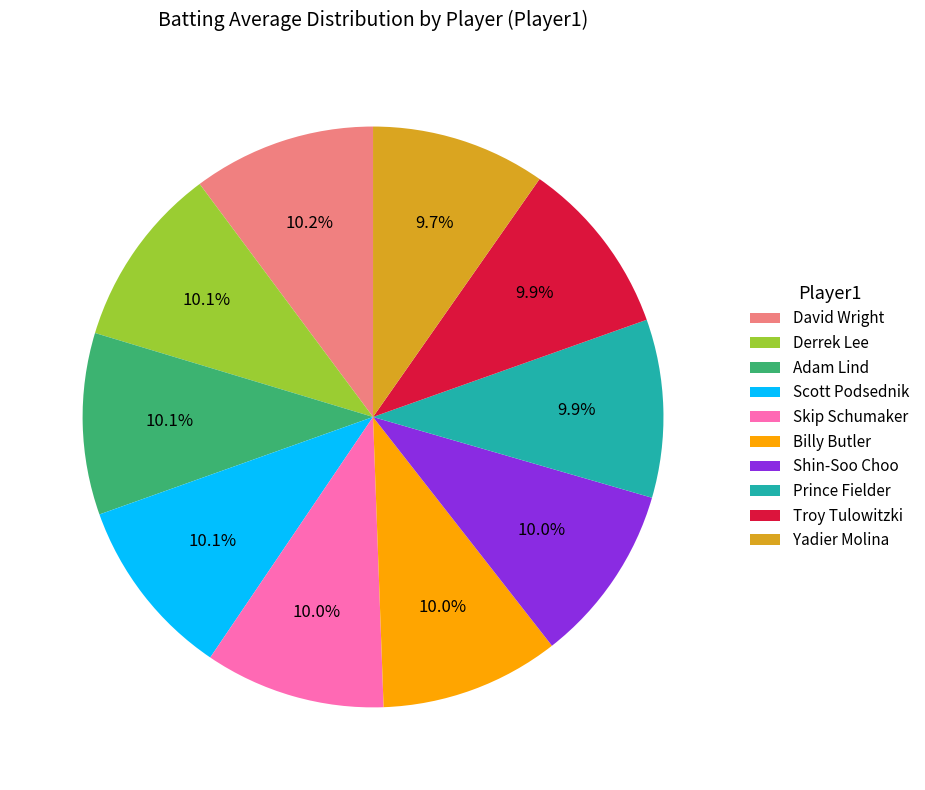

To the nearest percent, what is the average slice percentage?

10%